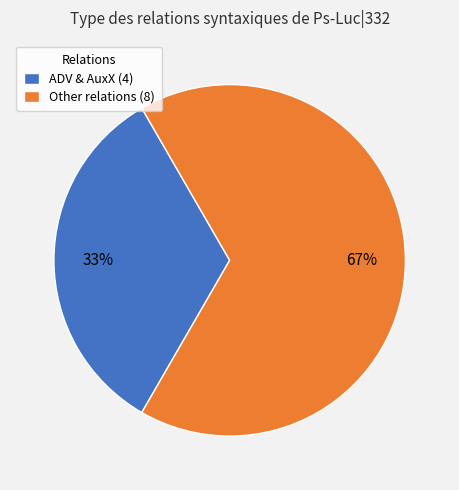

The Other relations (8) slice represents 79% of the pie. True or false?

False